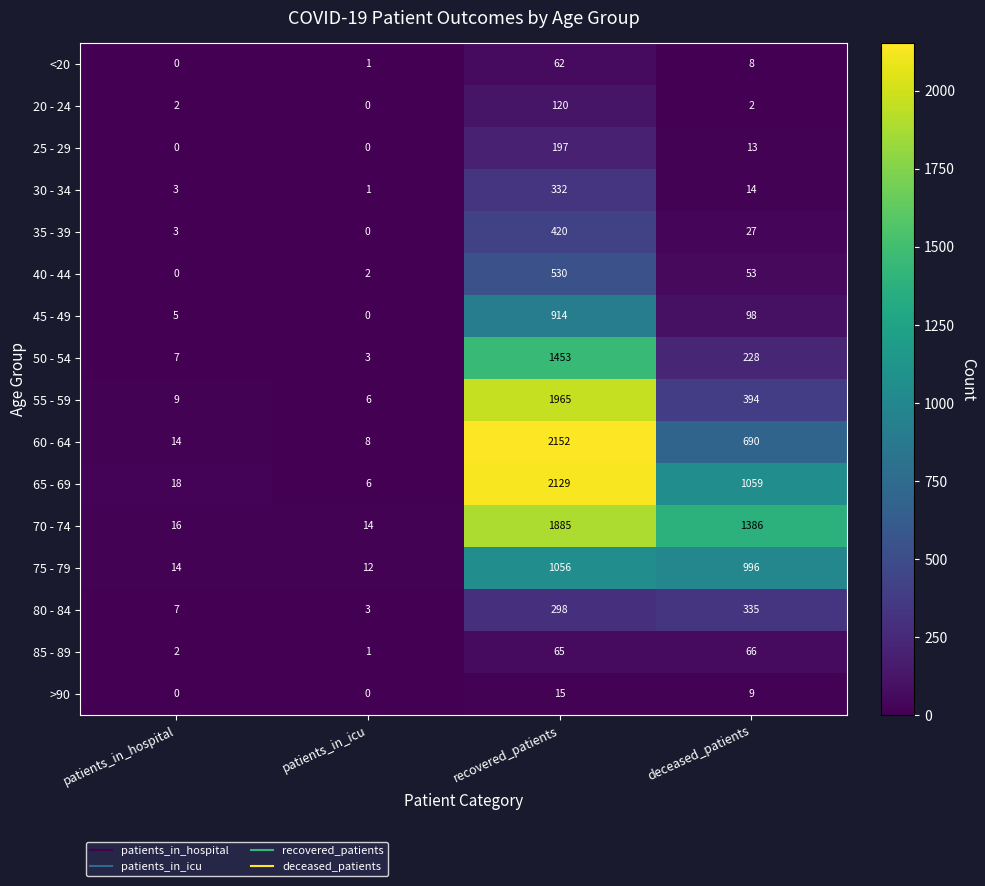

At how many categories does at least one series exceed 1478?

1